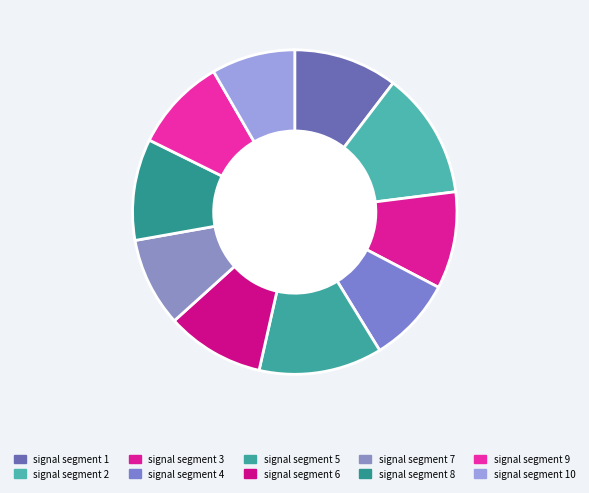

Is it true that signal segment 2 is 7% of the pie?

False